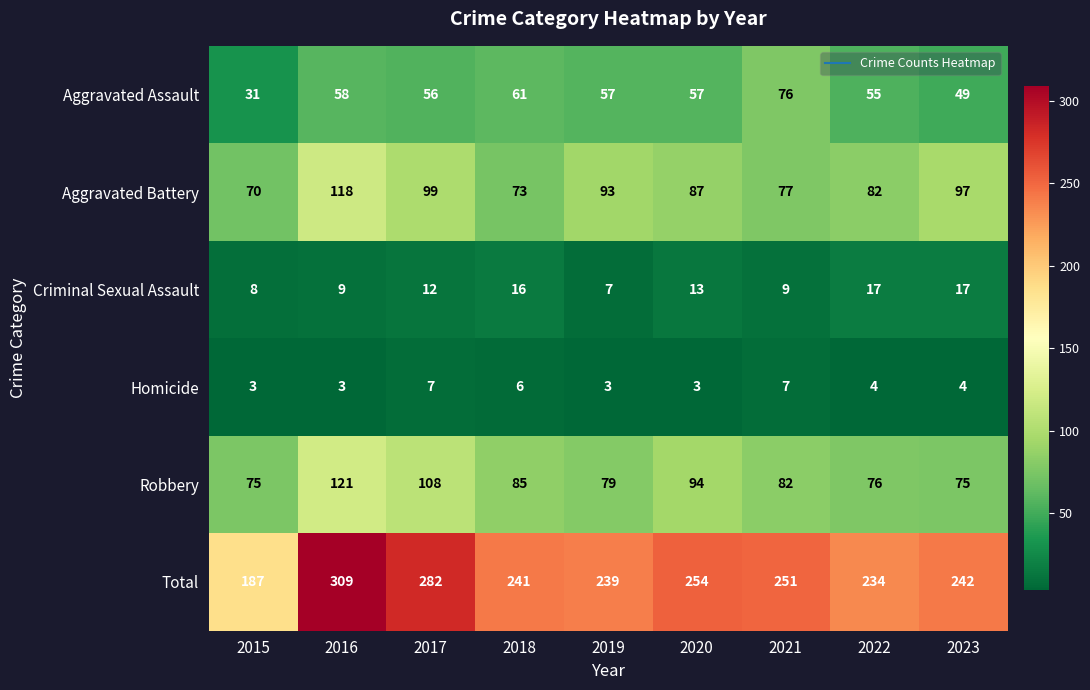

Read the Robbery value at 2020.

94